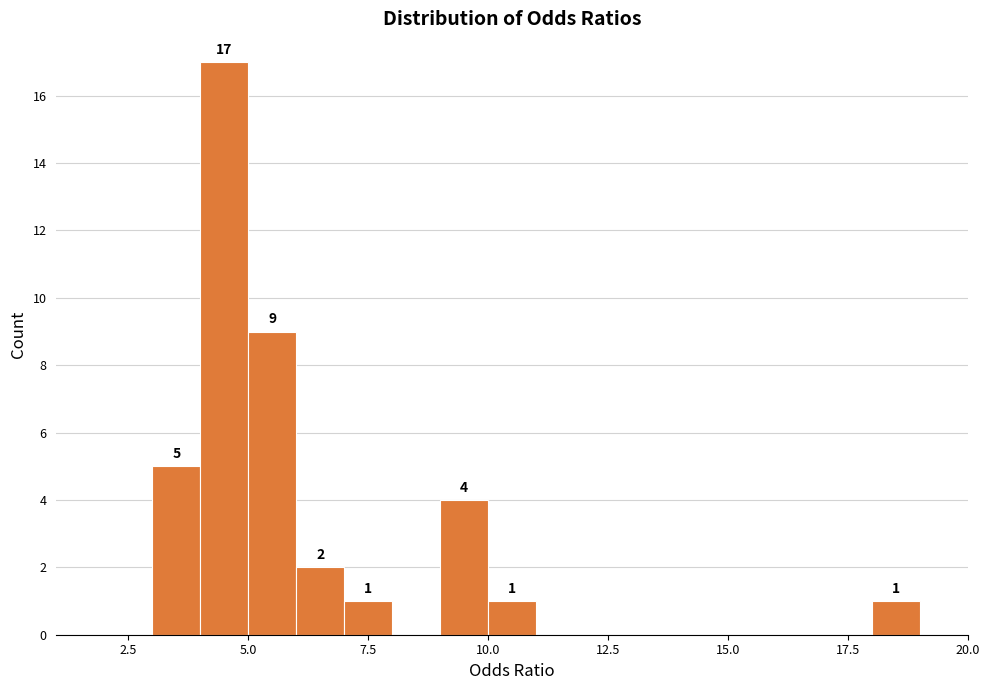

Read against the x-axis, roughly where is the centre of the tallest bar?

4.5